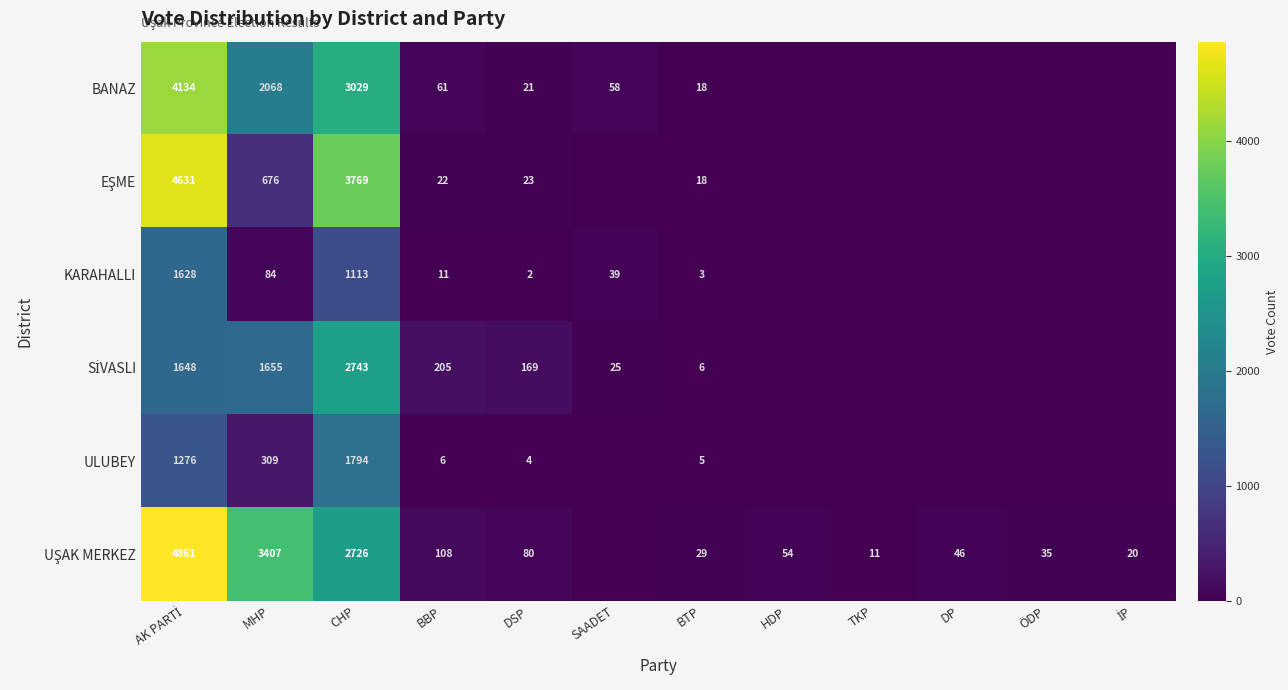

What is the spread (max minus min) of values at DSP?

167